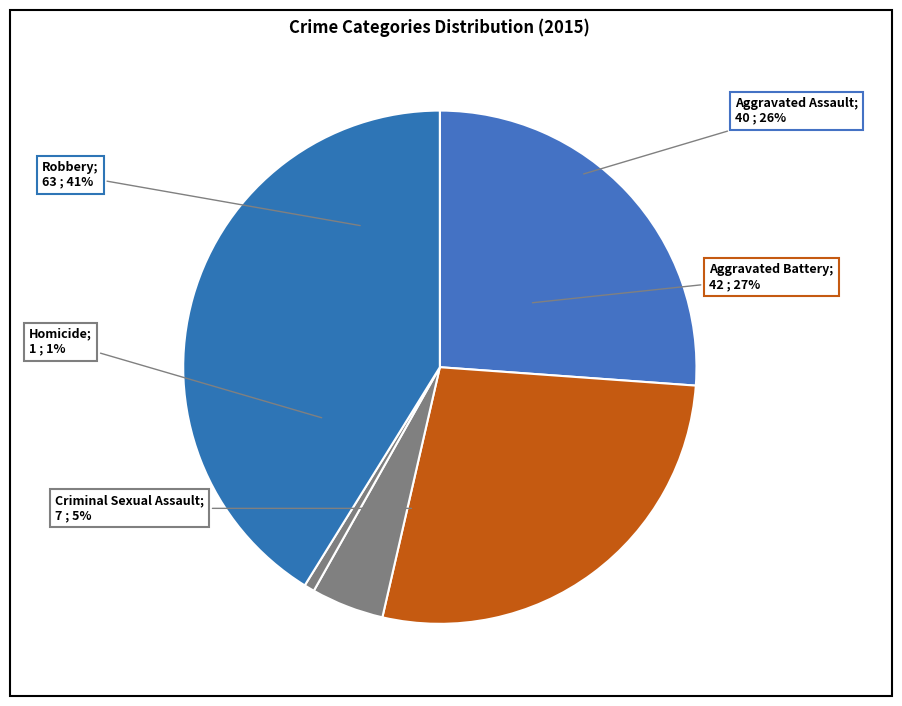

The Aggravated Battery slice represents 27% of the pie. True or false?

True